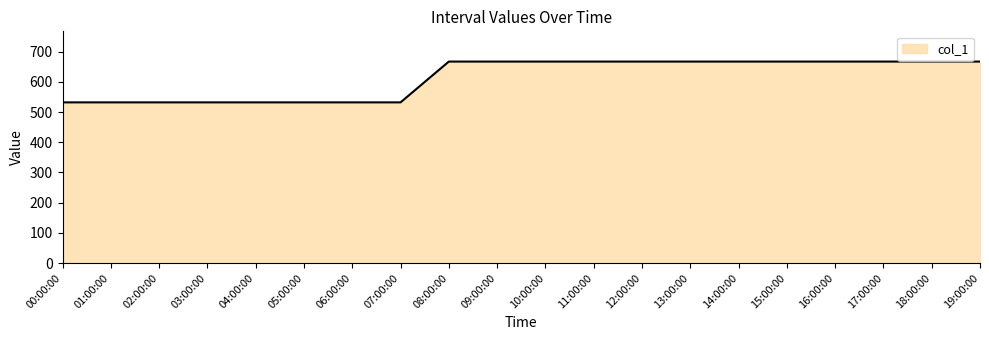

What is the minimum value shown in the chart?

532